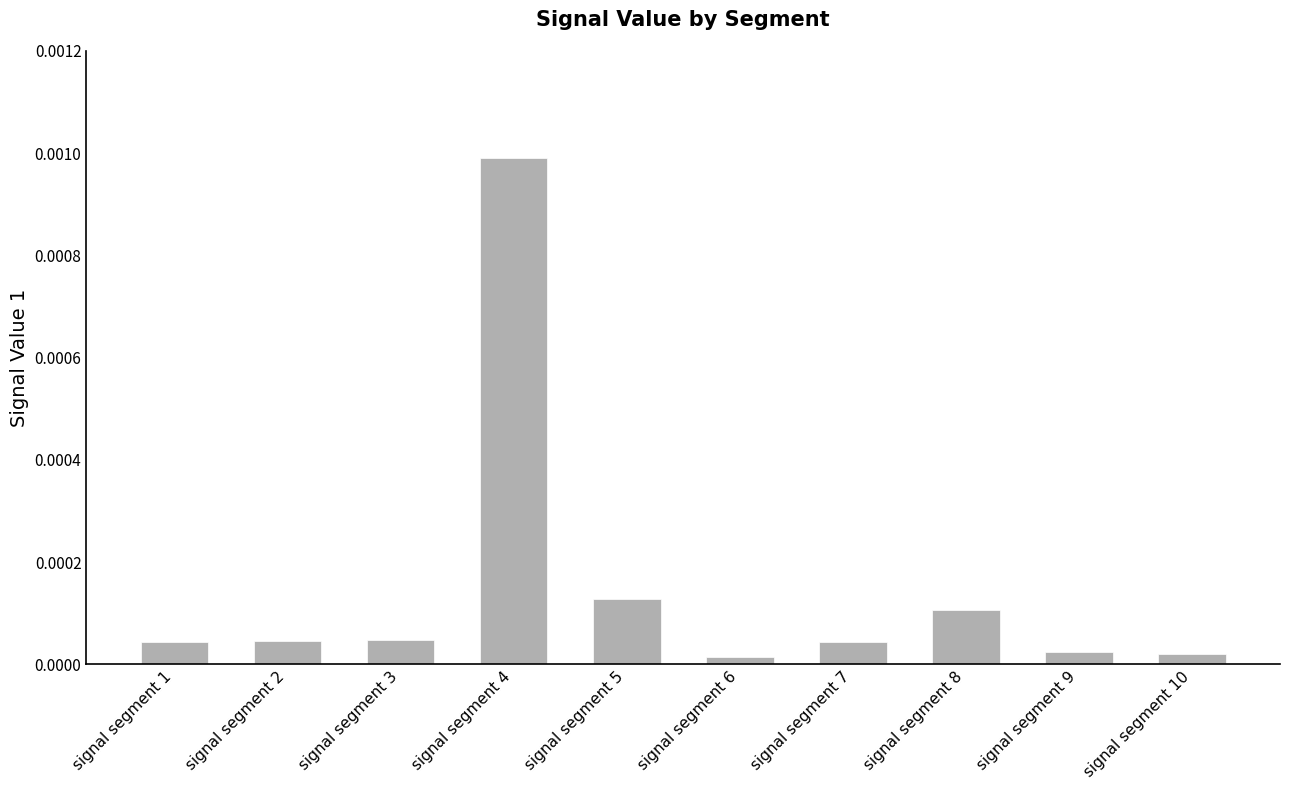

Which category has the highest value across all series?

signal segment 4